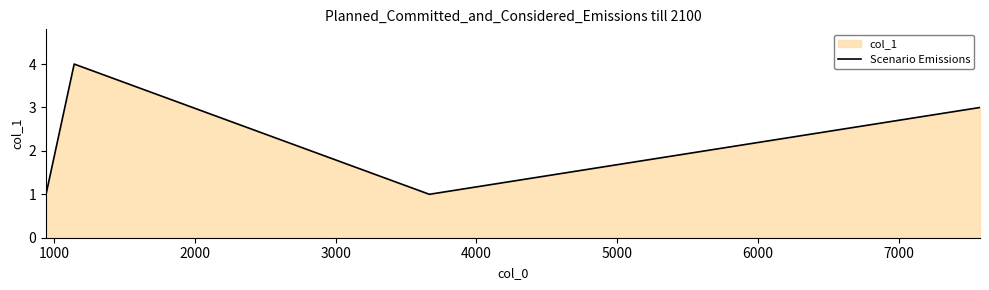

How many data points are less than 3?

2